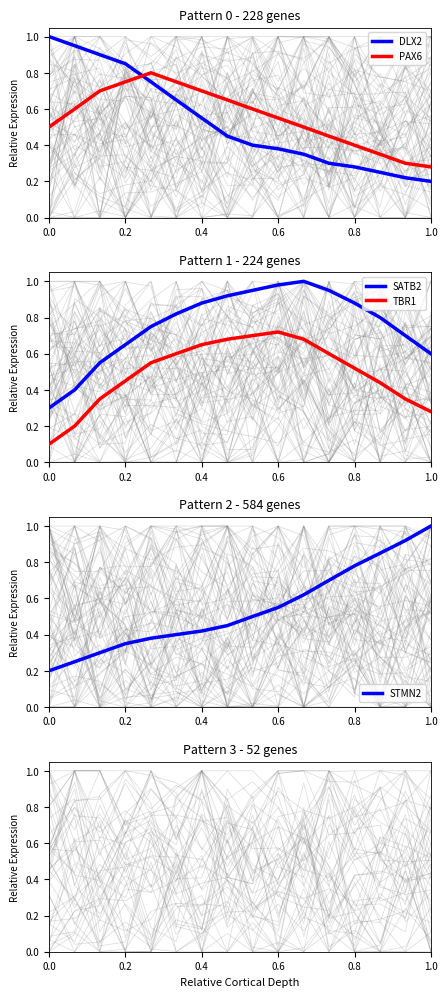

What is the difference between the maximum and minimum values in the STMN2 series?

0.8